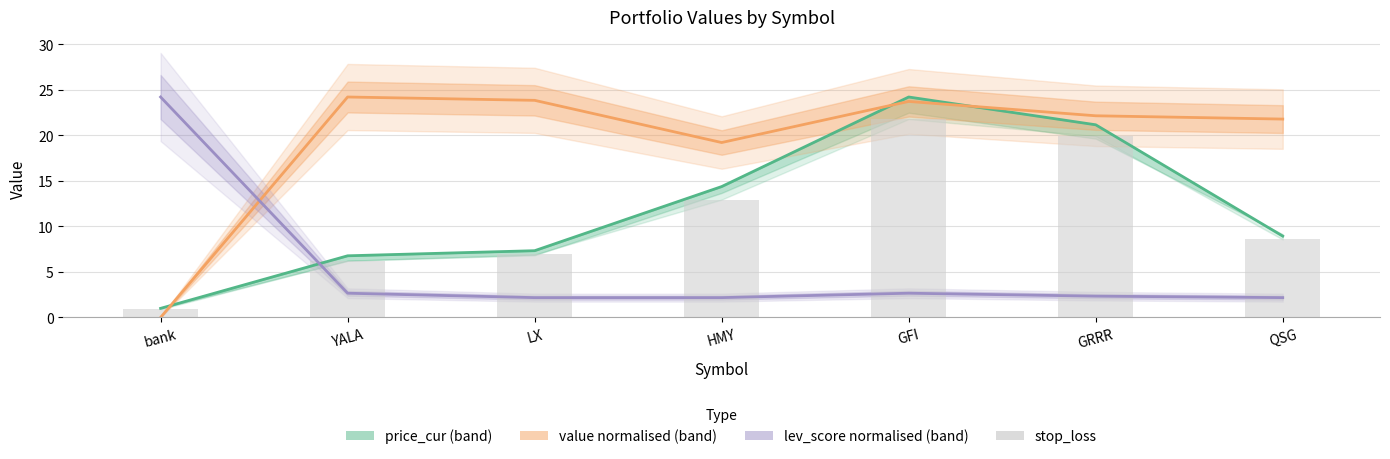

List the series in order of their peak value, highest first.

price_cur, value (normalised), lev_score (normalised), stop_loss